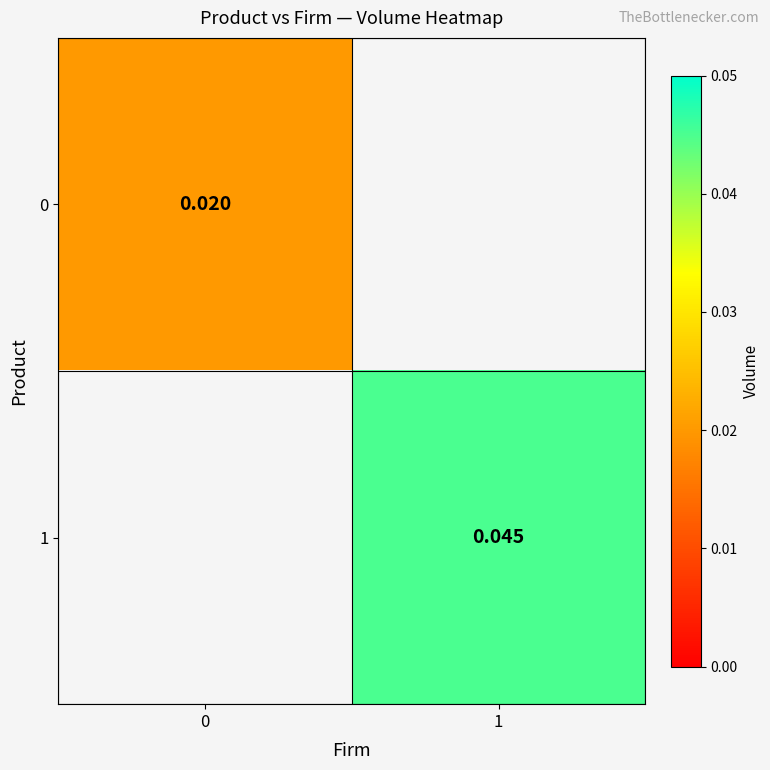

How many distinct data groups are displayed?

2